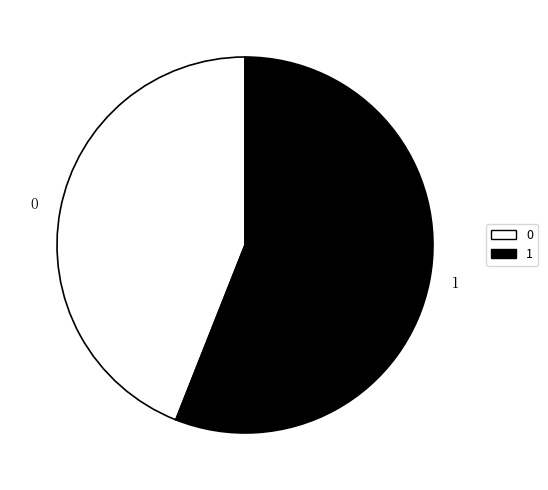

Count the number of slices in the pie.

2